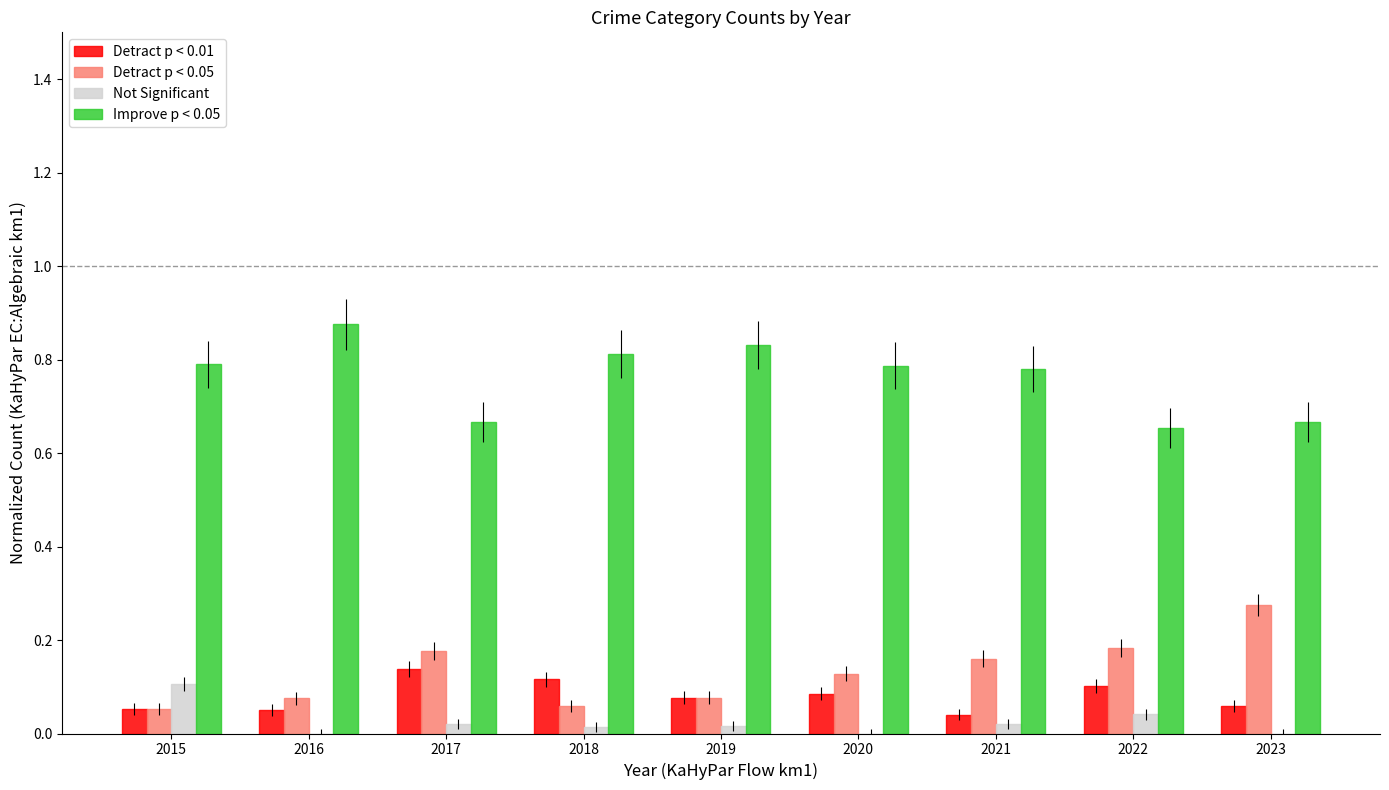

What is the sum of all Improve p < 0.05 values?

6.9